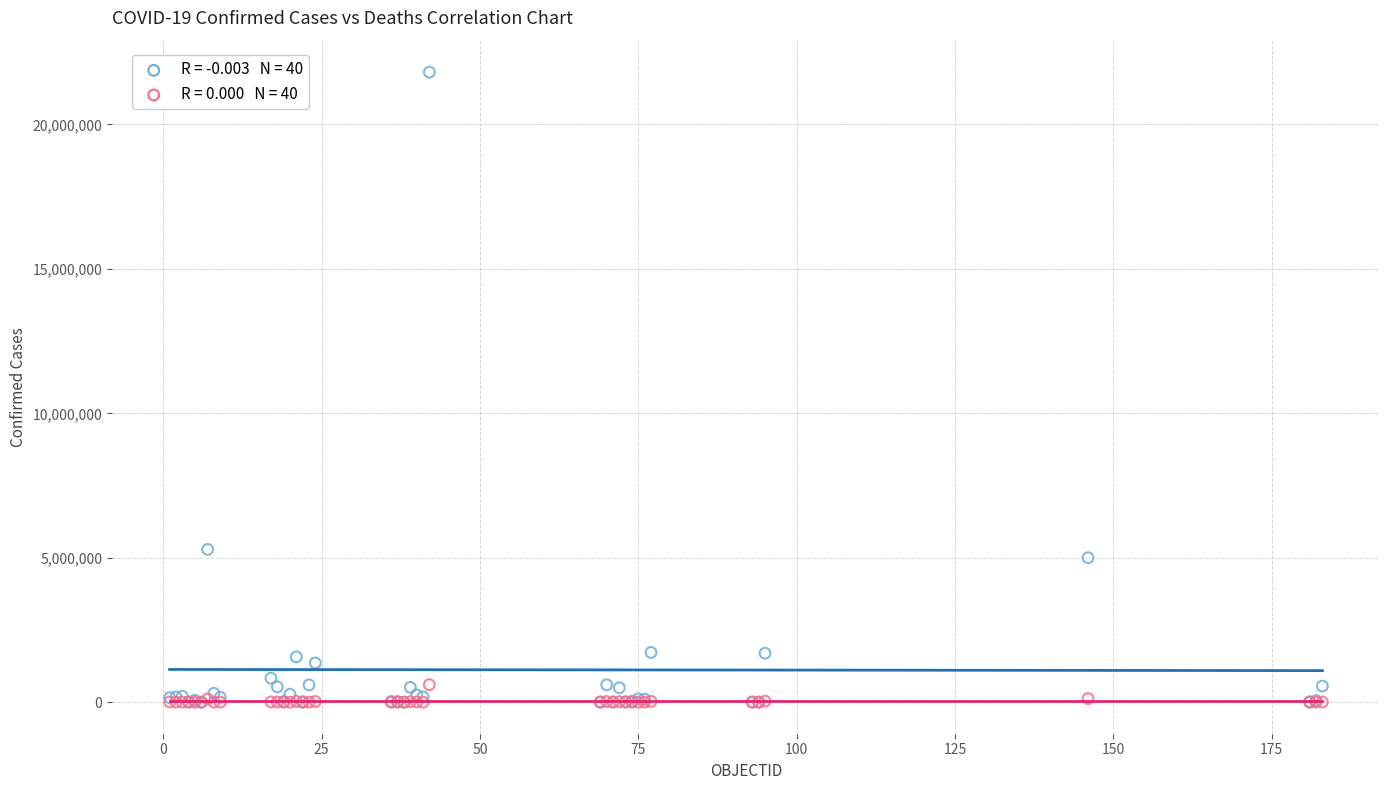

Across all series, what Y value is closest to 10905429?

5288807